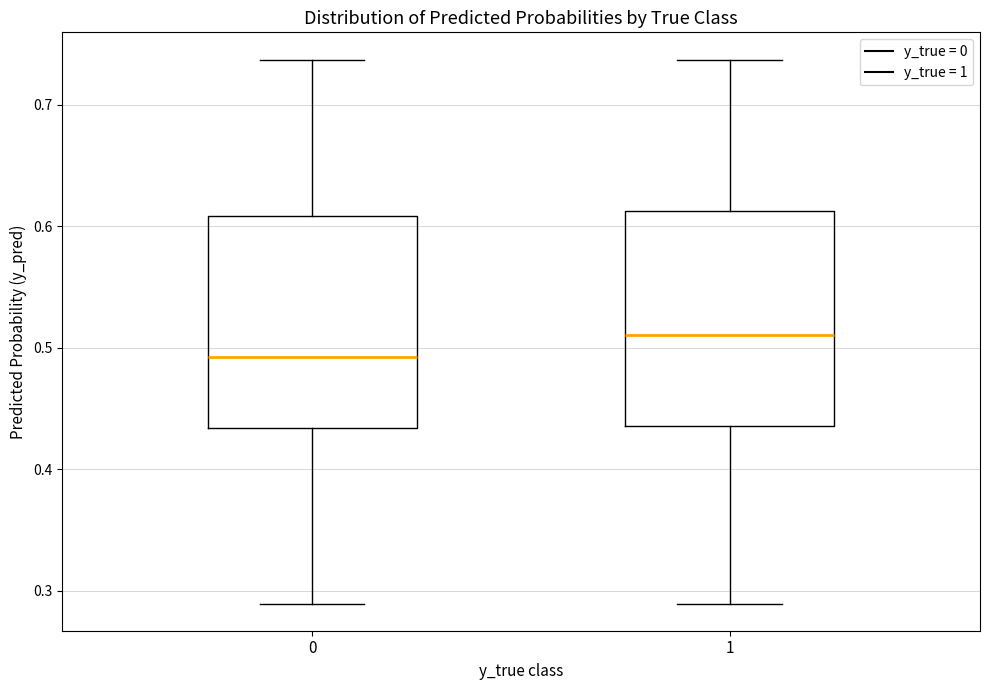

Where does the upper whisker of the box at x = 0 end on the y-axis? The values are not printed on the chart, so give them approximately, as read against the axis.

0.74